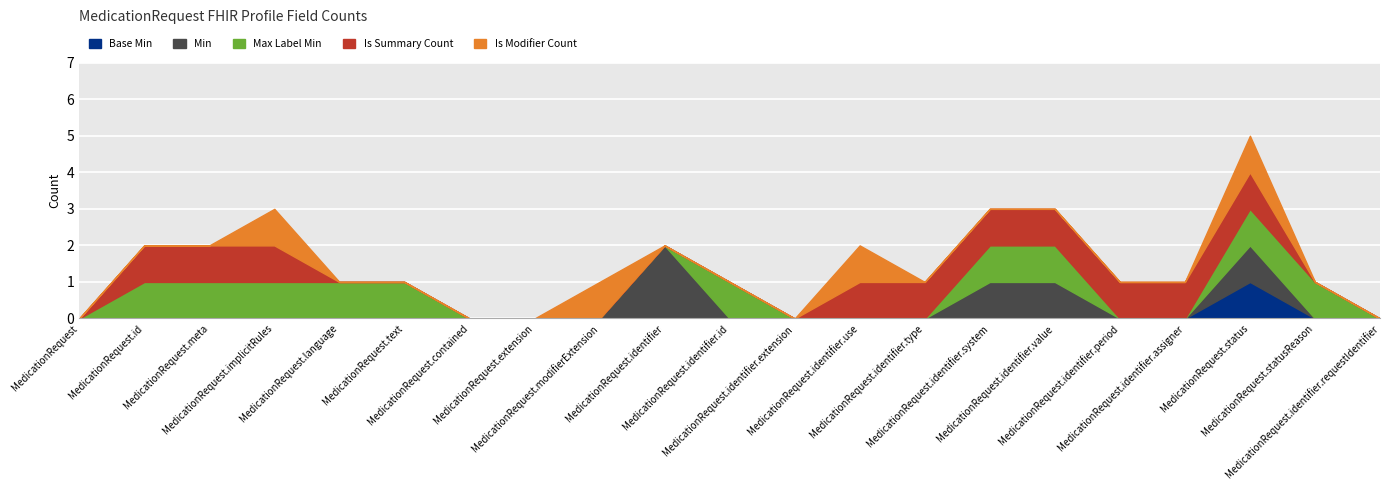

The value of Is Summary Count at 0 is 0. True or false?

True